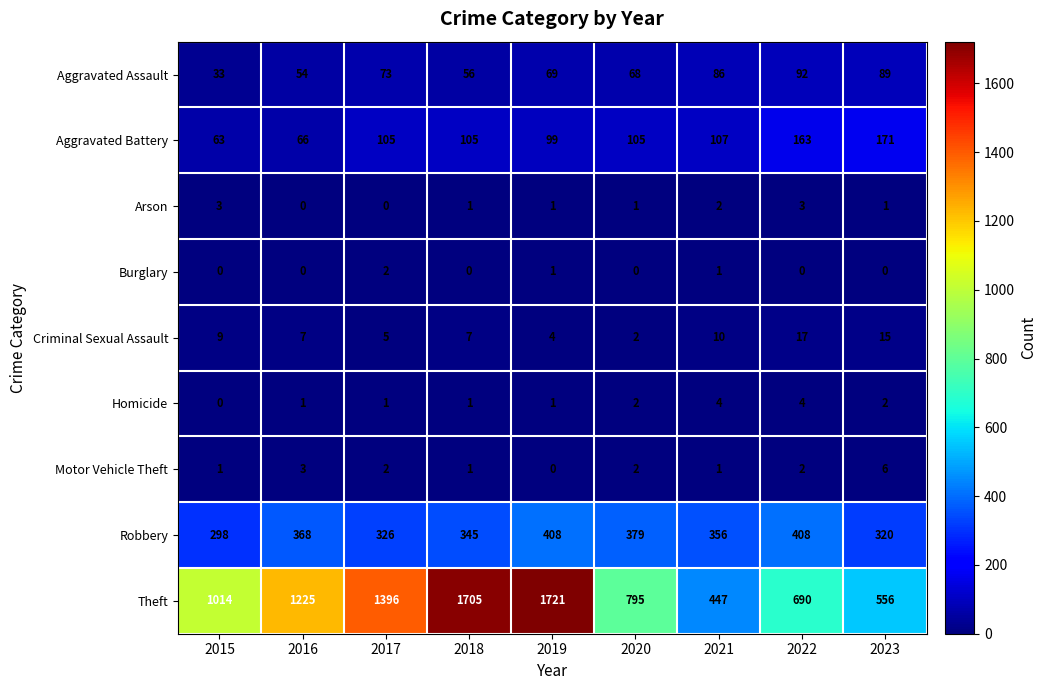

Which series has the largest range (max minus min)?

Theft